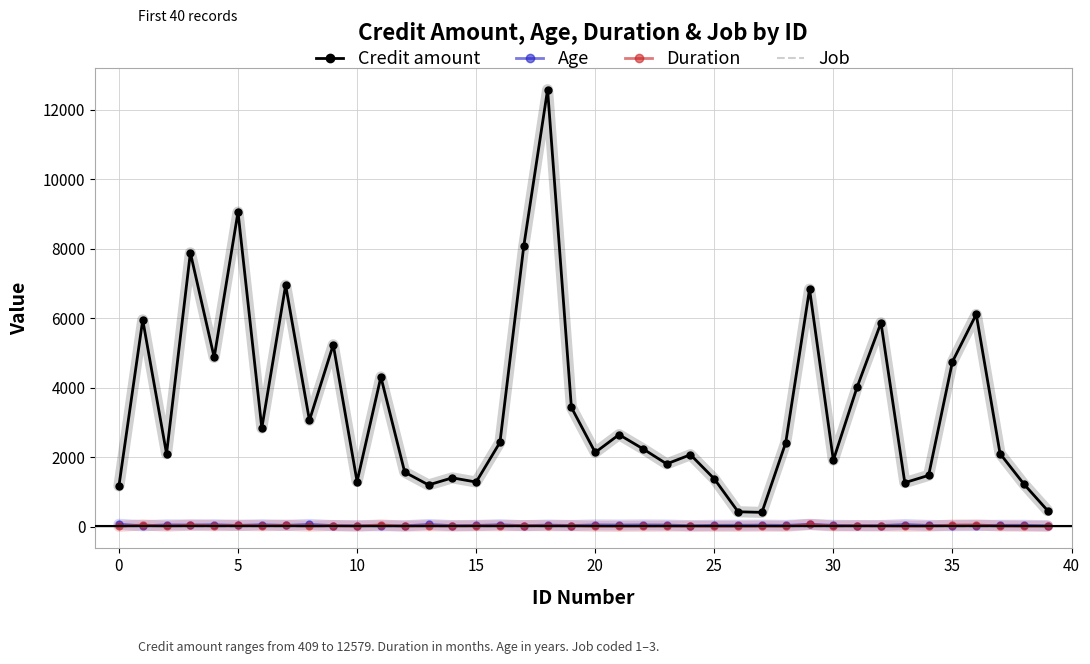

What are all the series names shown in the legend?

Credit amount, Age, Duration, Job